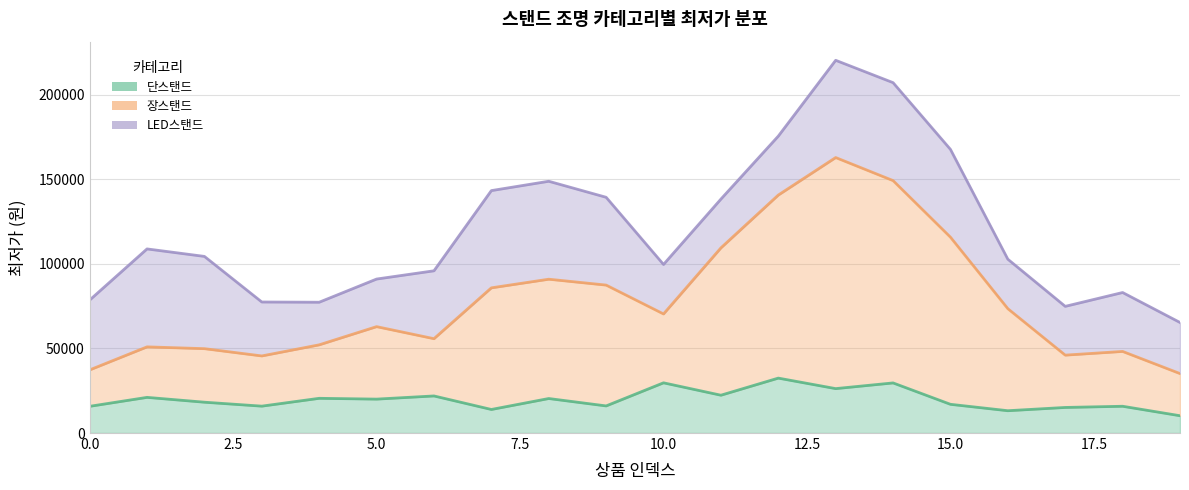

What is the difference between the maximum and second lowest values in the 단스탠드 series?

41900